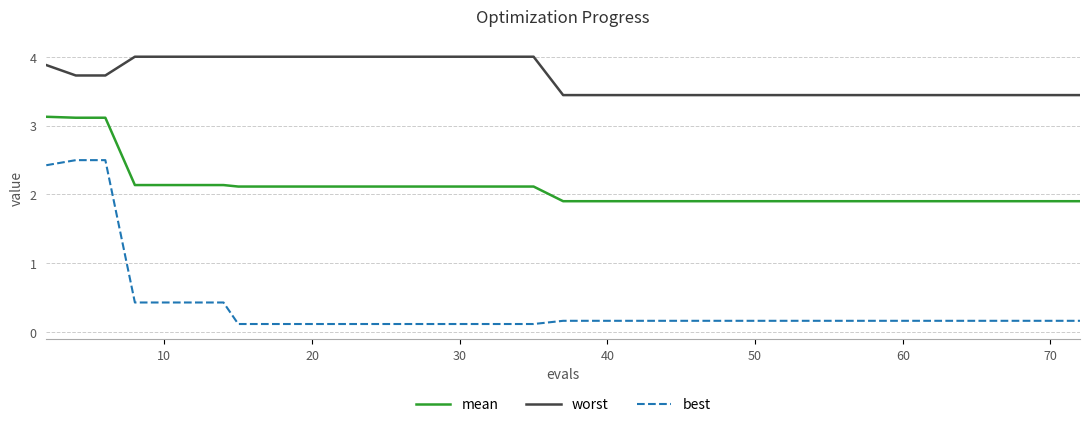

How many lines are shown in the chart?

3